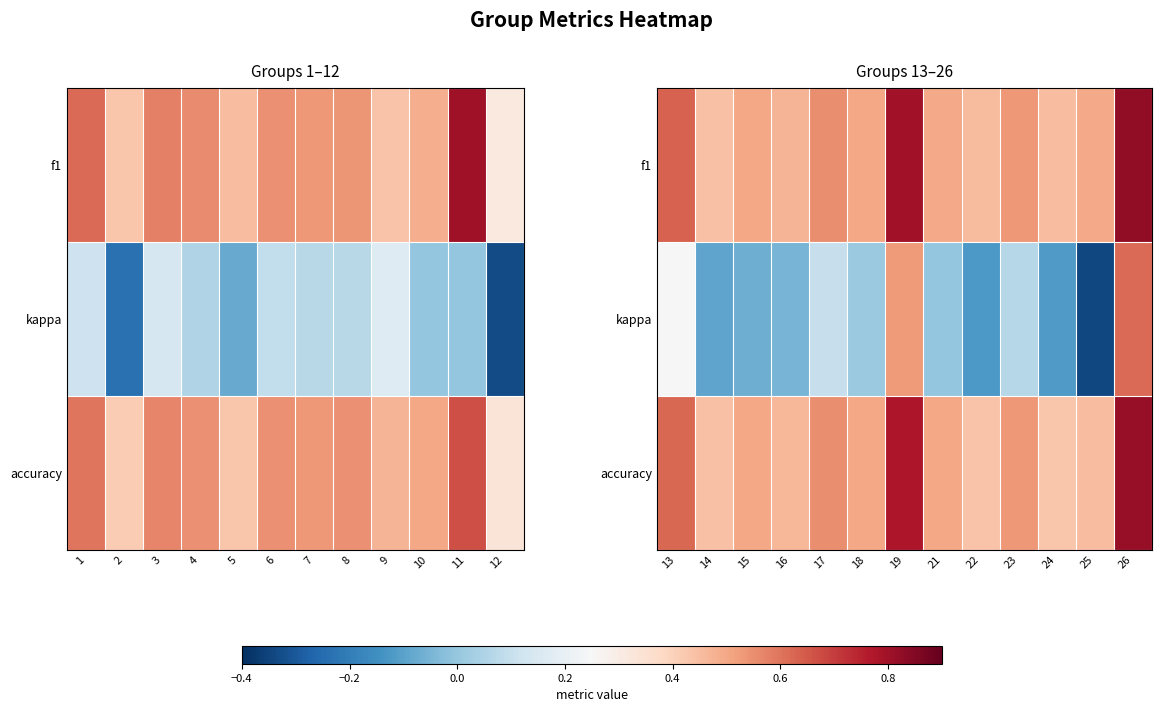

Which series changed the most between 14 and 17?

kappa